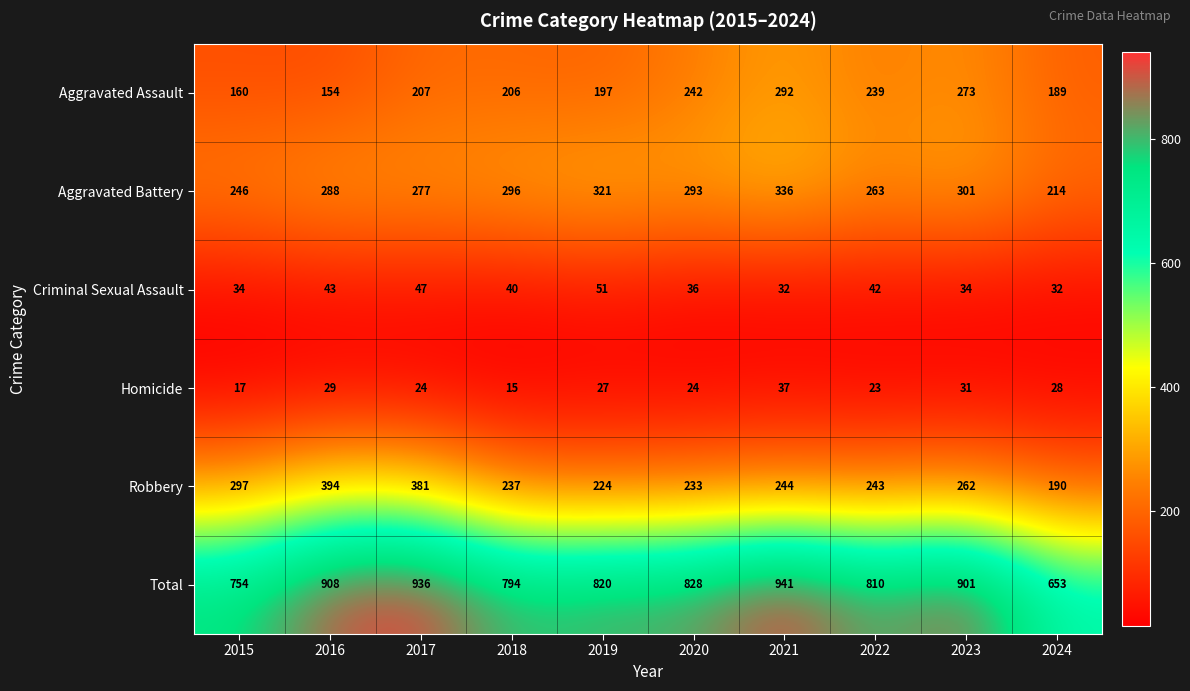

Where does the Robbery series first go above 244?

2015